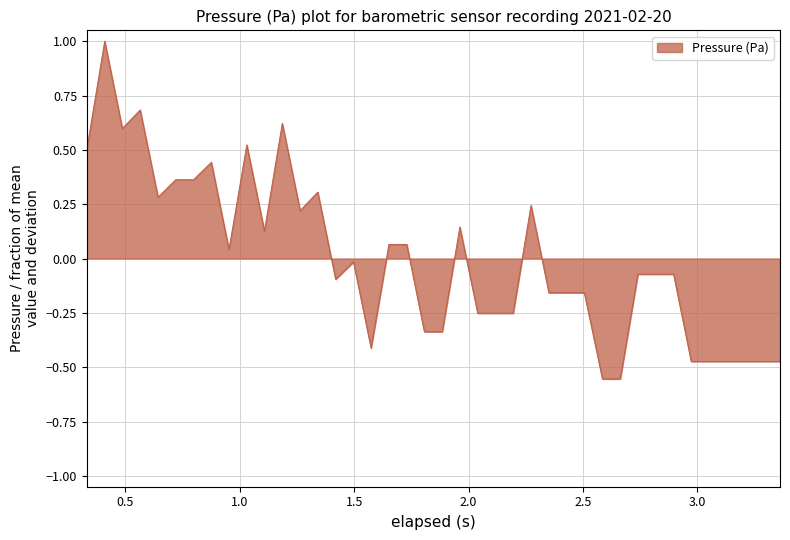

What is the greatest value displayed?

1.0